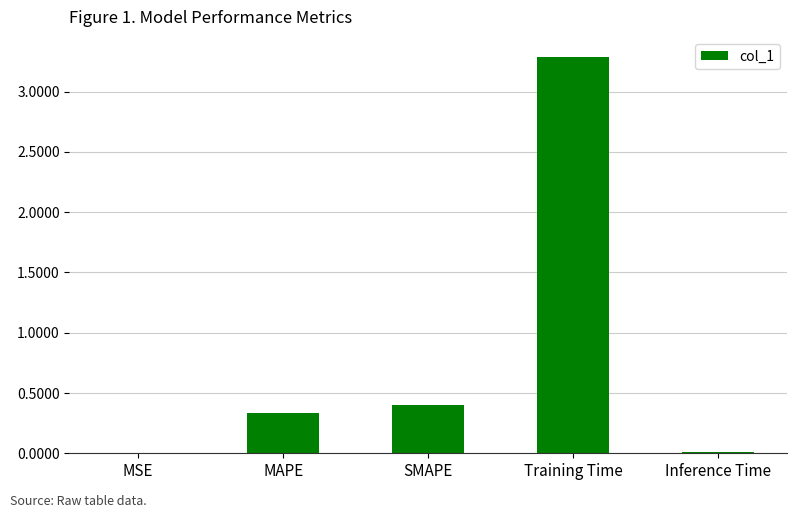

The chart shows a value of 0.0 at Inference Time. True or false?

True